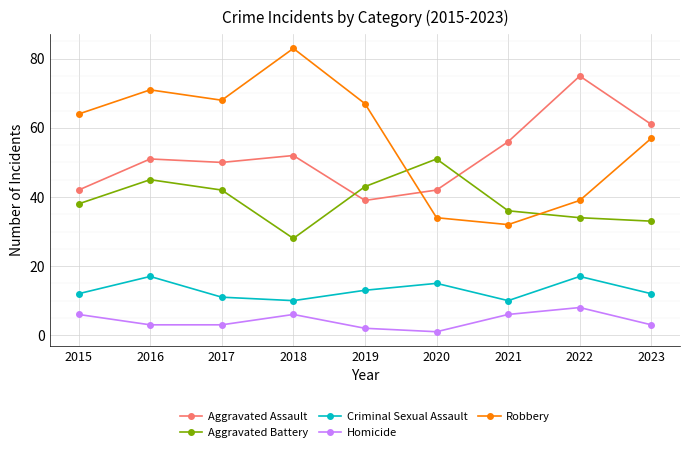

Reading left to right, list all the values displayed in this chart.

Aggravated Assault: 42	51	50	52	39	42	56	75	61
Aggravated Battery: 38	45	42	28	43	51	36	34	33
Criminal Sexual Assault: 12	17	11	10	13	15	10	17	12
Homicide: 6	3	3	6	2	1	6	8	3
Robbery: 64	71	68	83	67	34	32	39	57